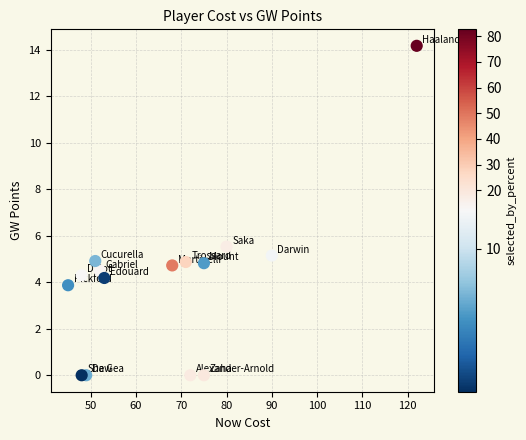

What is the range of Y values (max minus min)?

14.2